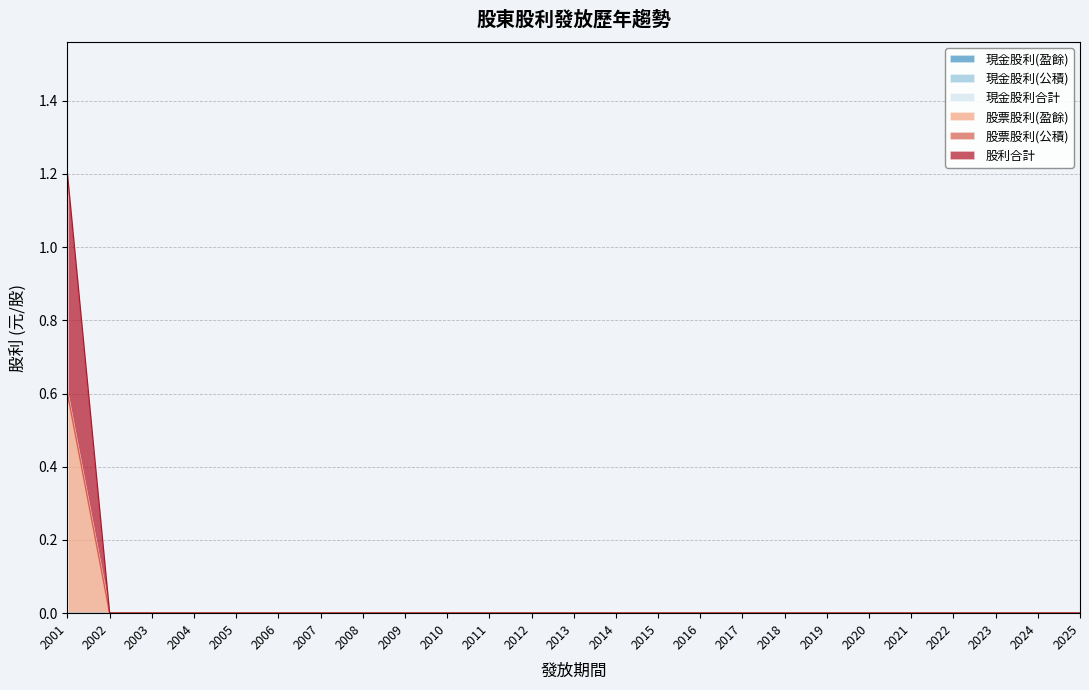

The 現金股利(公積) series shows 0.0 at 2018. True or false?

True